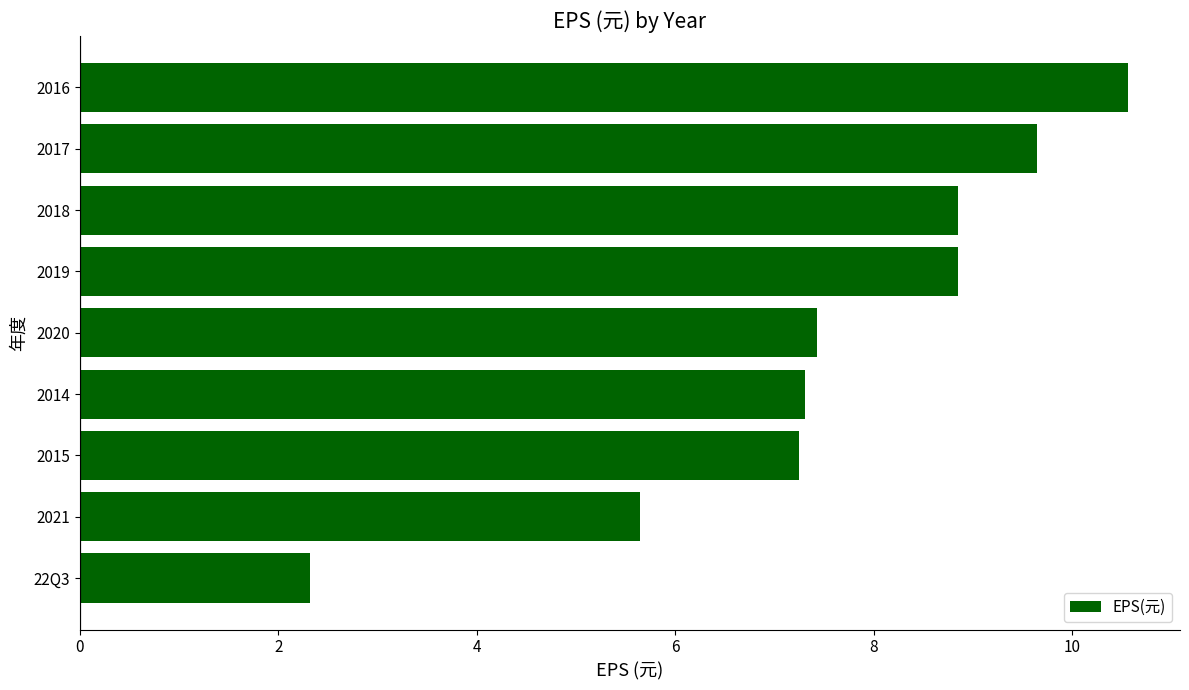

What is the average value?

7.5